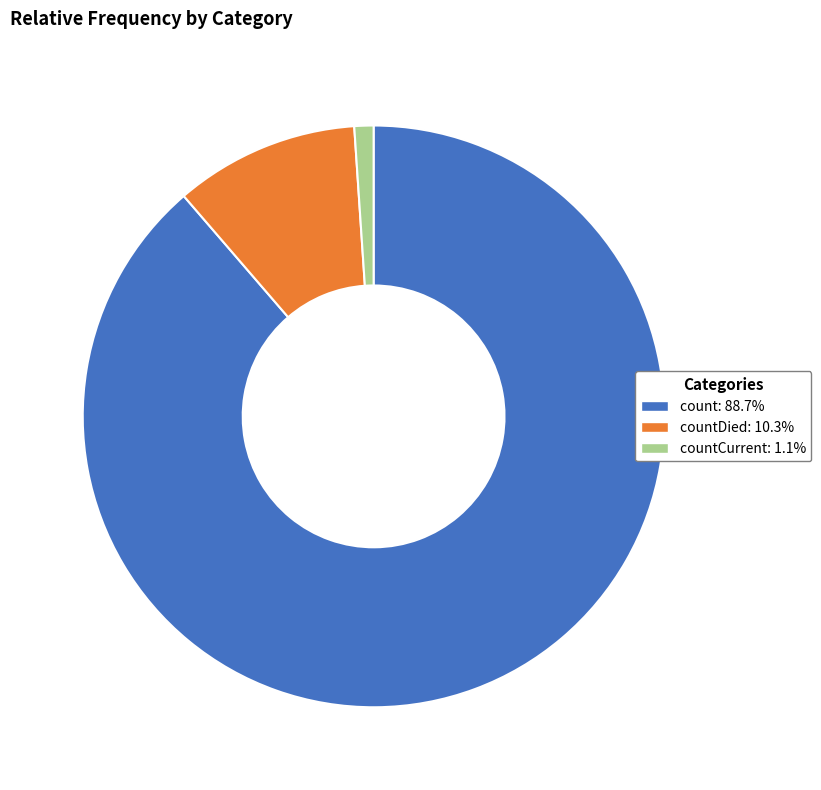

What is the ratio of the value at countDied: 10.3% to the value at countCurrent: 1.1%?

9.6